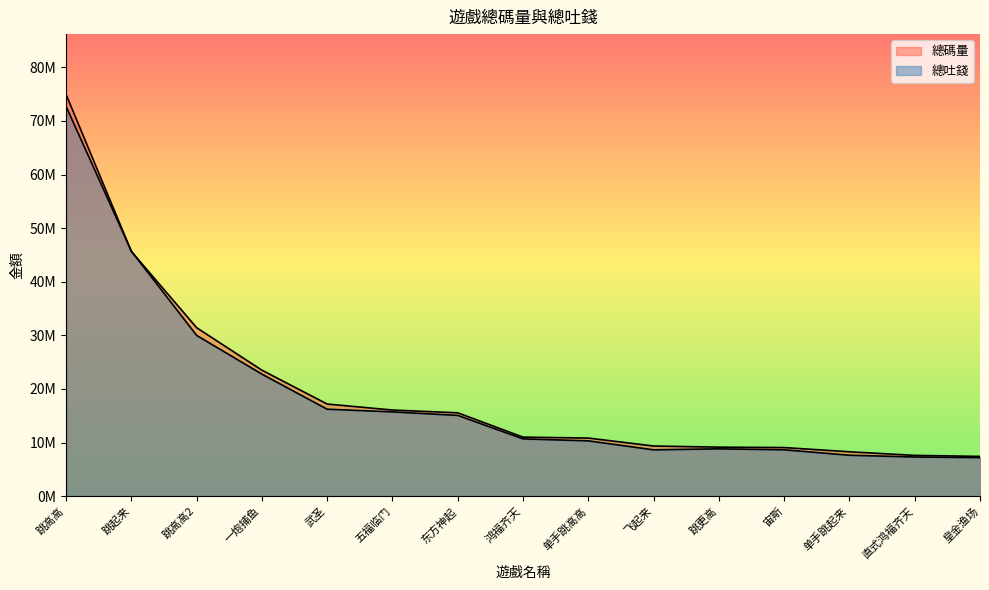

Rank the series at 武圣 from lowest to highest value.

總吐錢, 總碼量